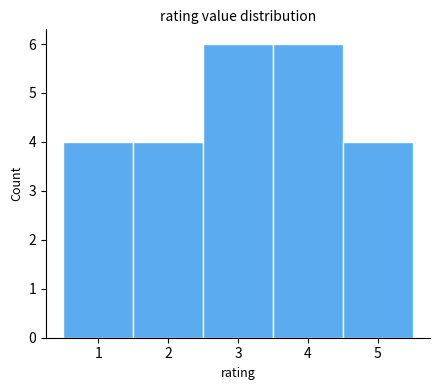

Reading left to right, list every bar in this chart as the range it spans on the x-axis followed by its height. The values are not printed on the chart, so give them approximately, as read against the axis.

0.5 to 1.5: 4
1.5 to 2.5: 4
2.5 to 3.5: 6
3.5 to 4.5: 6
4.5 to 5.5: 4